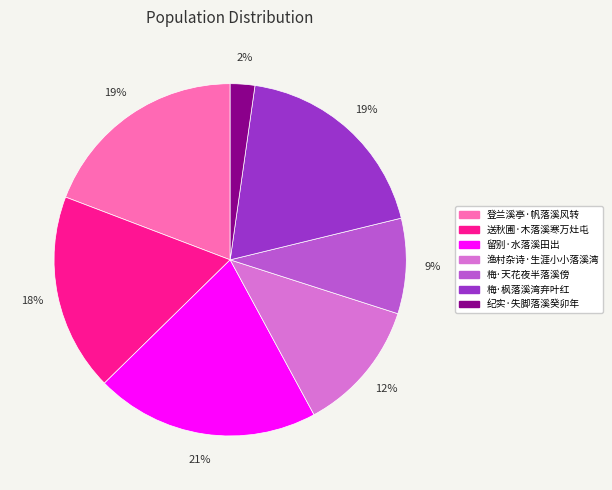

What percentage is the 渔村杂诗·生涯小小落溪湾 slice, to the nearest percent?

12%